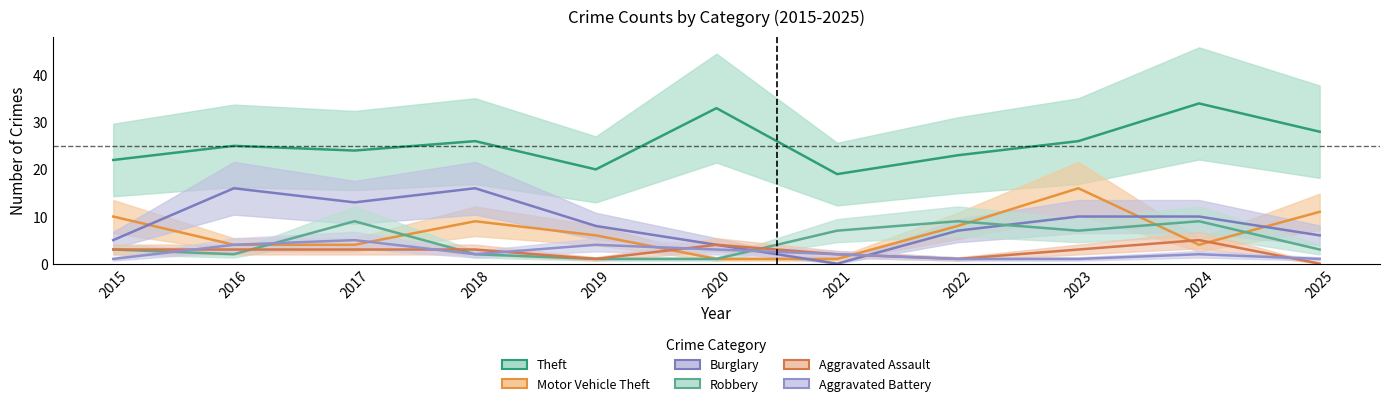

What is the difference between the highest and lowest values at 2019?

19